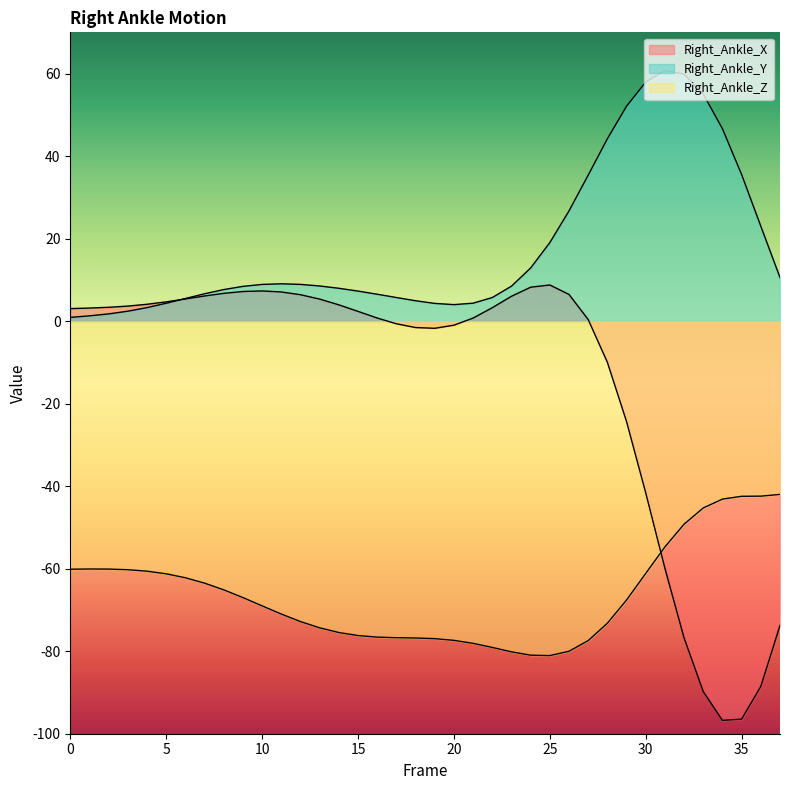

In Right_Ankle_Z, how many points are higher than both neighbors (excluding endpoints)?

1